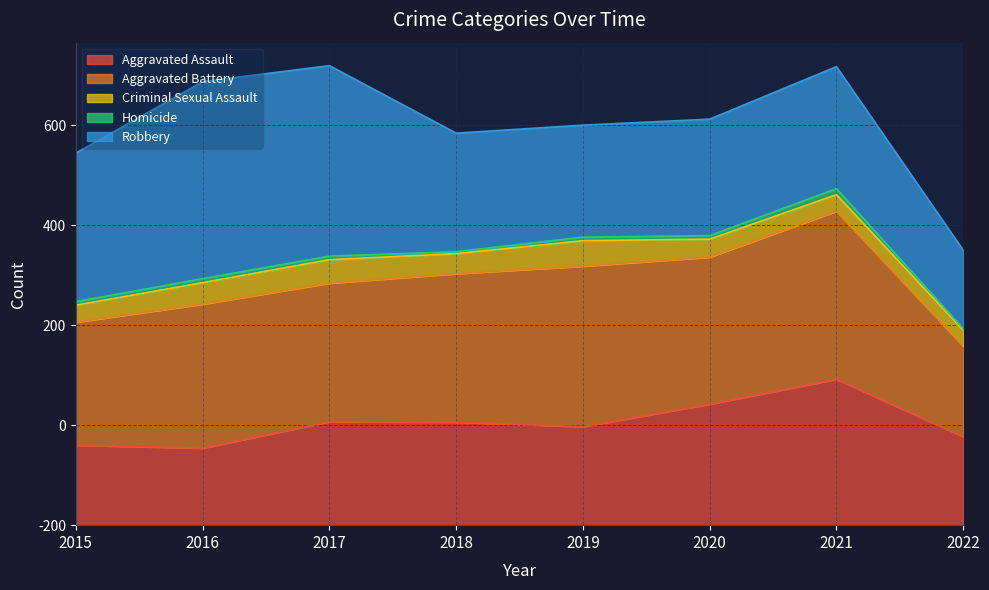

What is the greatest value displayed?

394